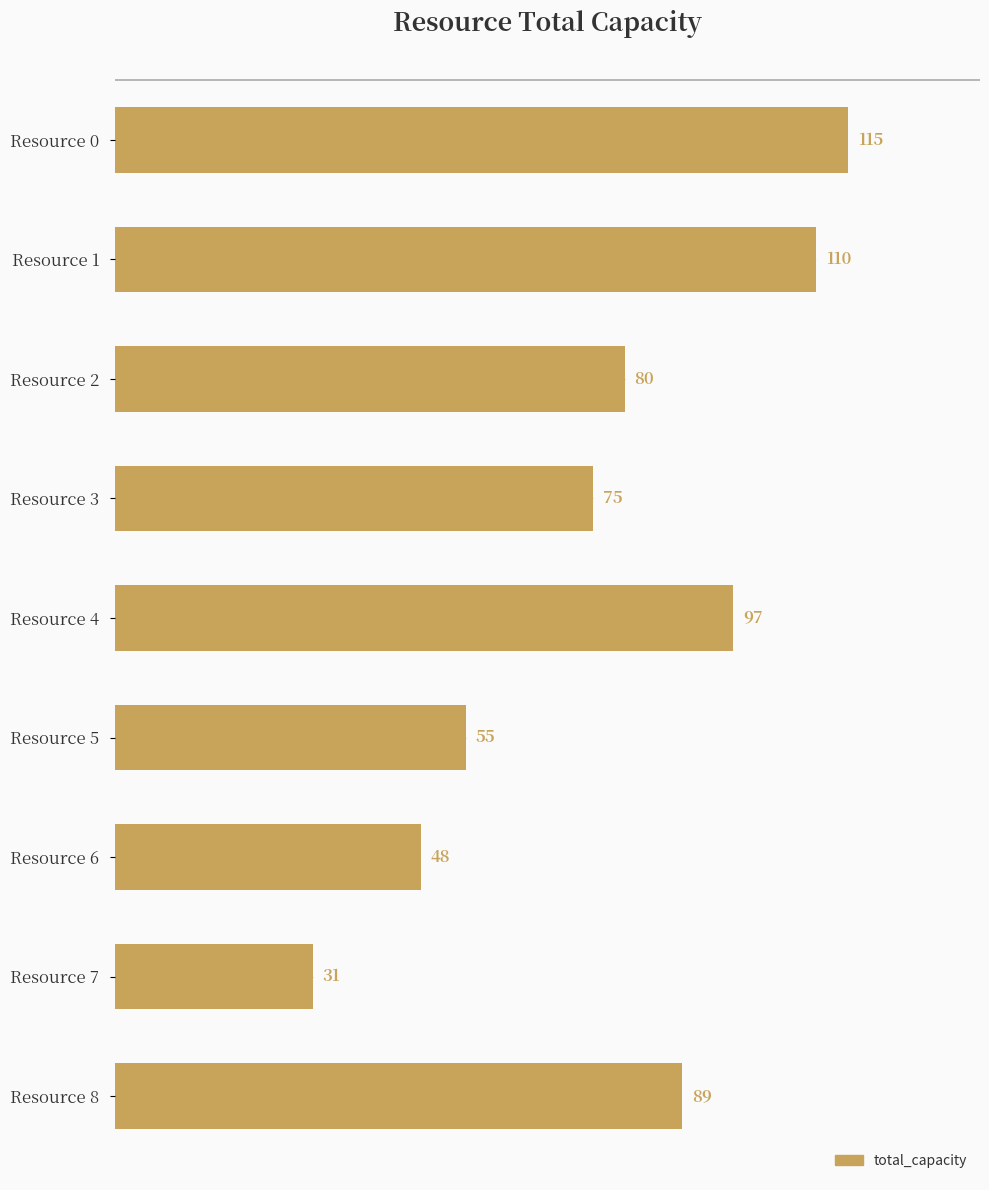

List the labels in order of value, smallest first.

Resource 7, Resource 6, Resource 5, Resource 3, Resource 2, Resource 8, Resource 4, Resource 1, Resource 0